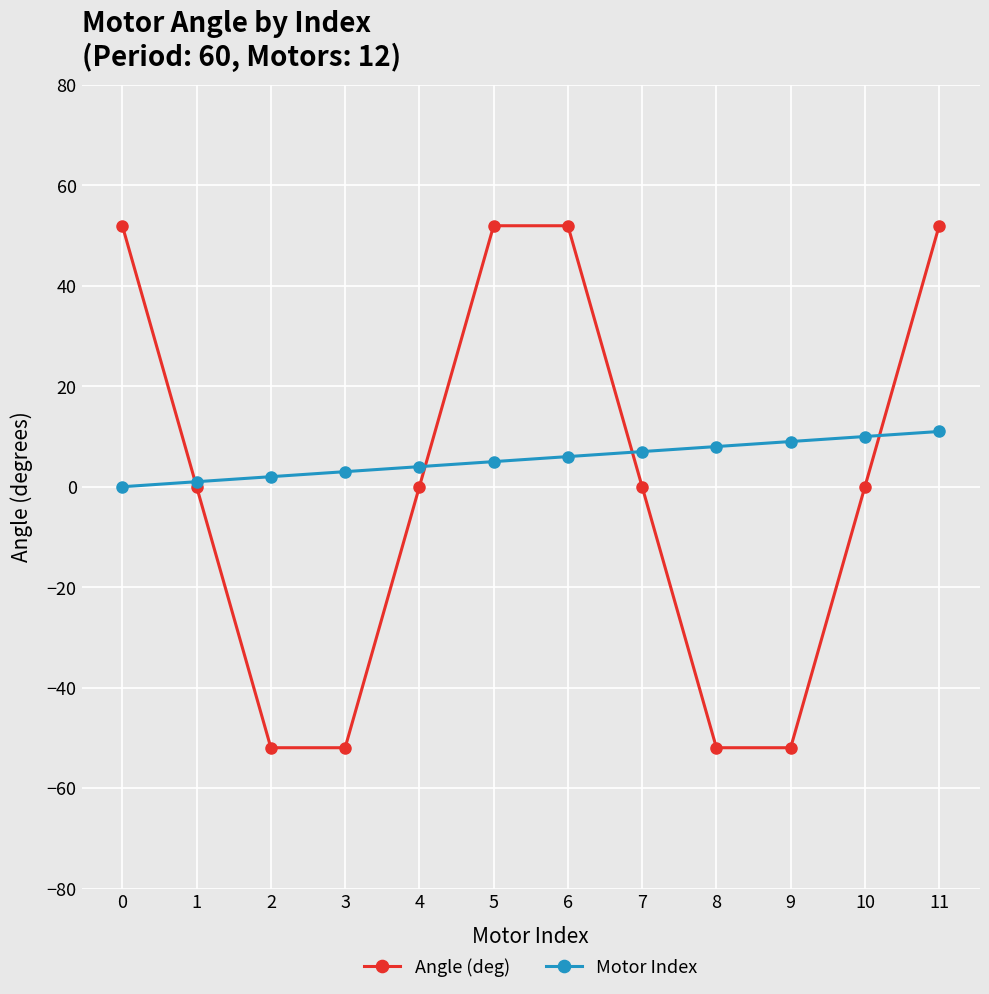

Reading right to left, what are all the values shown in this chart?

Angle (deg): 52.0	0.0	-52.0	-52.0	0.0	52.0	52.0	0.0	-52.0	-52.0	0.0	52.0
Motor Index: 11.0	10.0	9.0	8.0	7.0	6.0	5.0	4.0	3.0	2.0	1.0	0.0